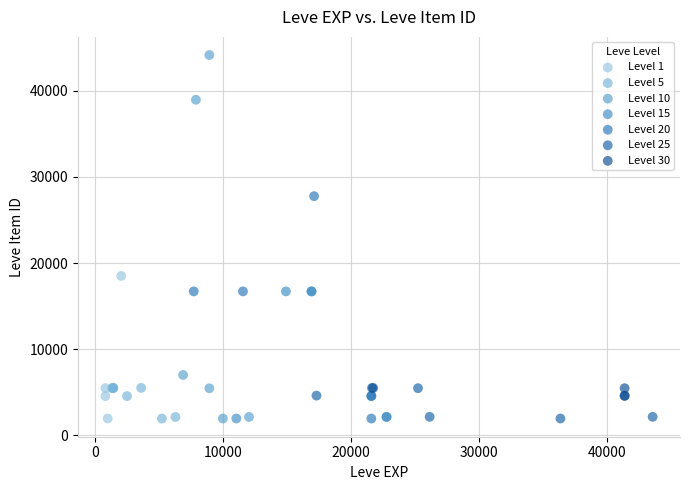

Which series has the widest spread of Y values?

Level 10